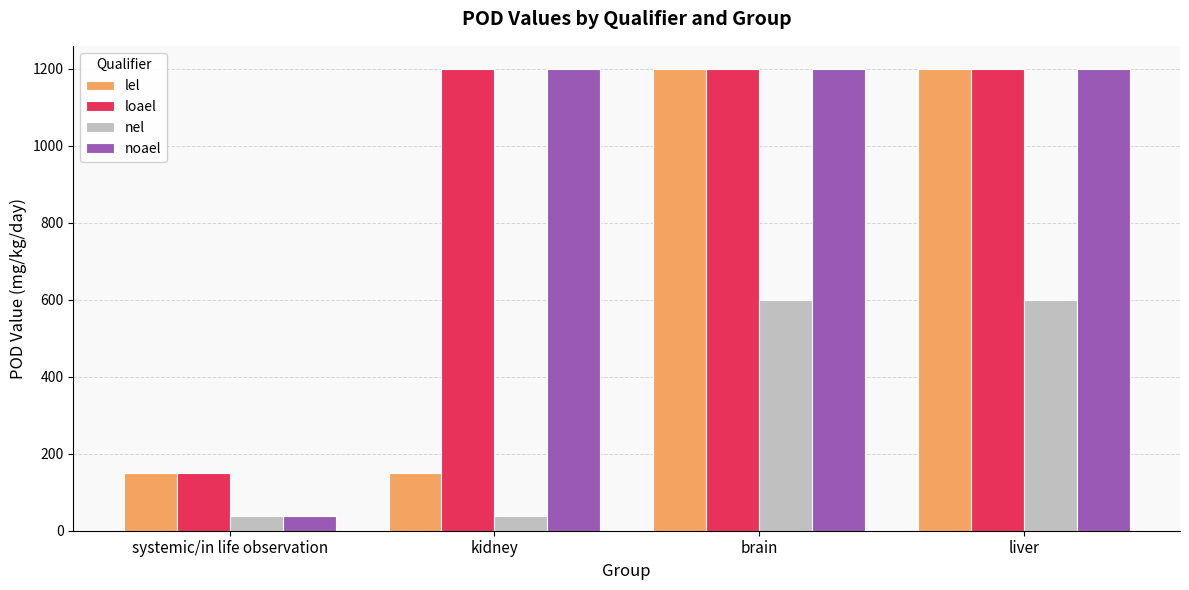

What is the sum of the nel values at systemic/in life observation and brain?

637.5